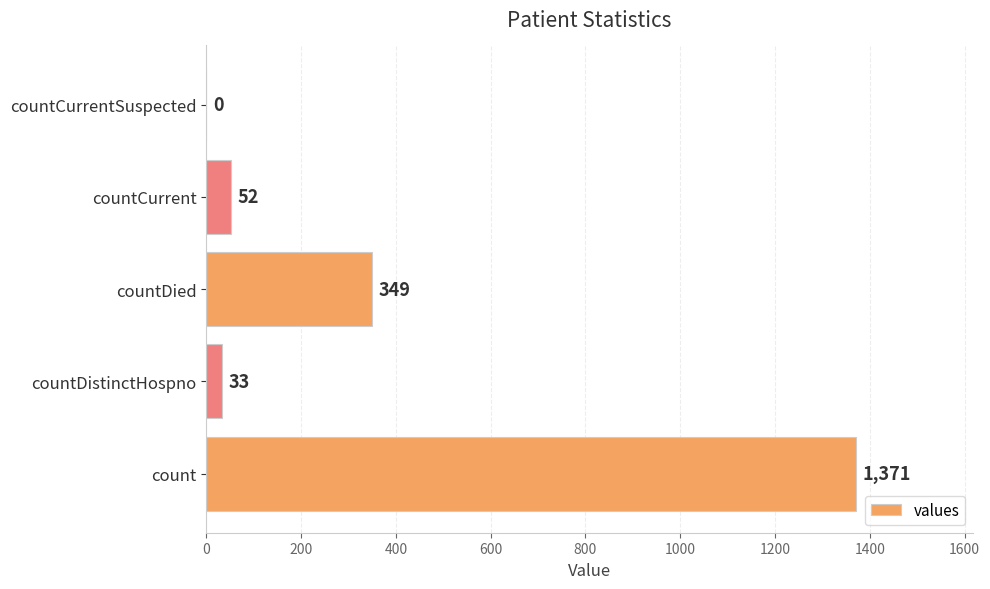

What is the change in value from count to countDied?

-1022